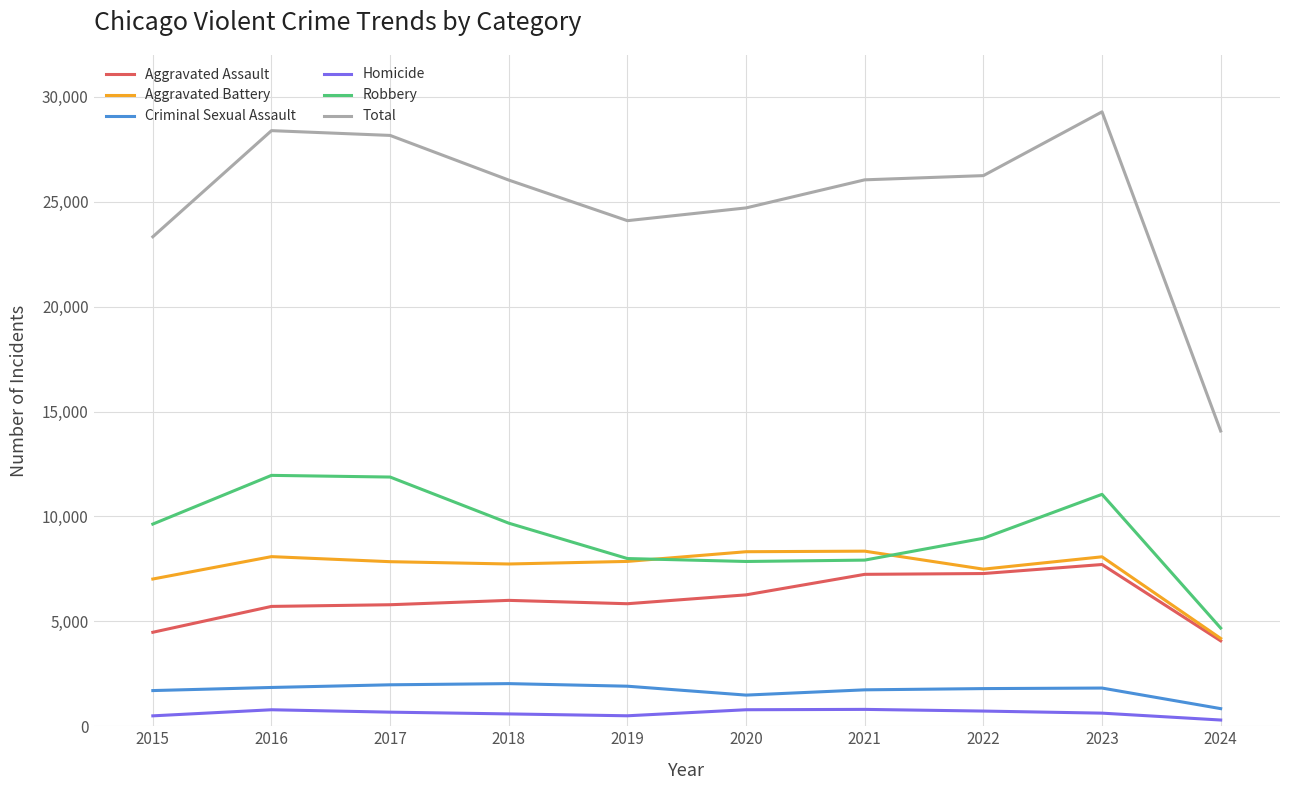

Which series changed the most between 2015 and 2018?

Total